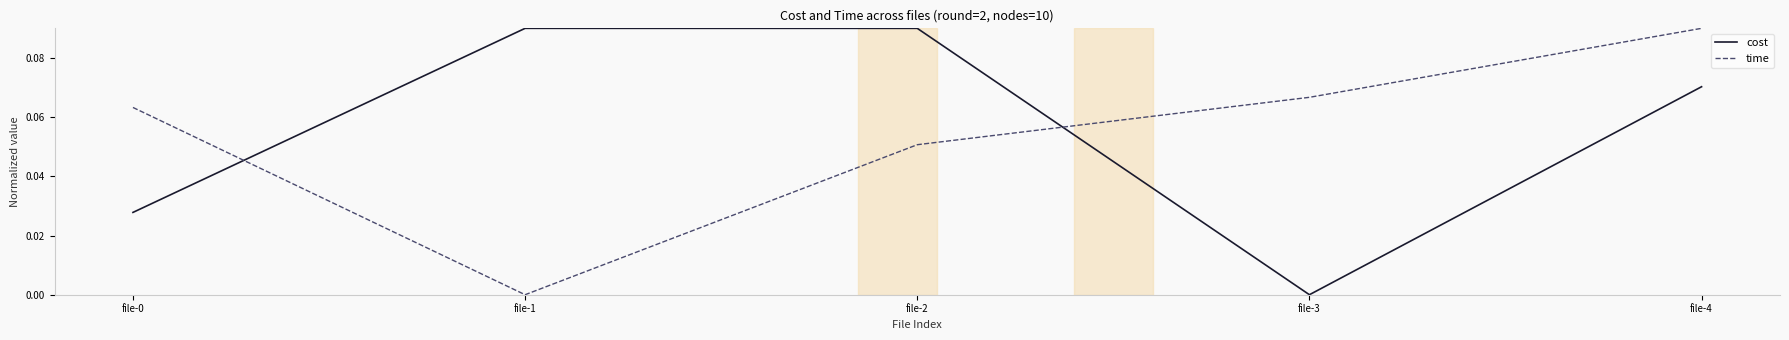

Which series has the largest total across all categories?

cost